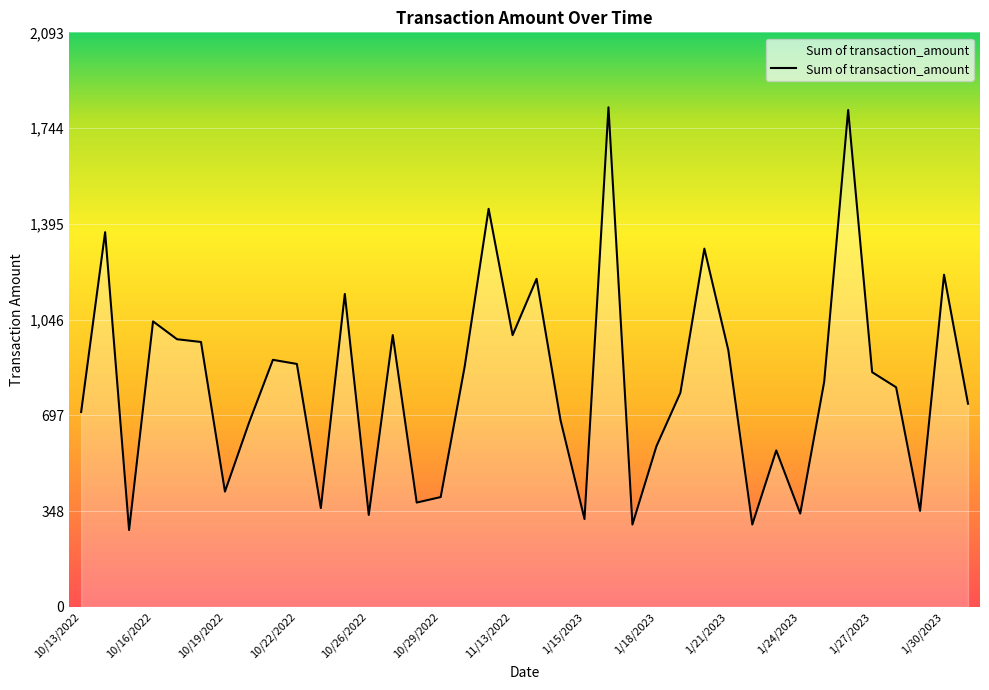

What is the smallest value displayed?

280